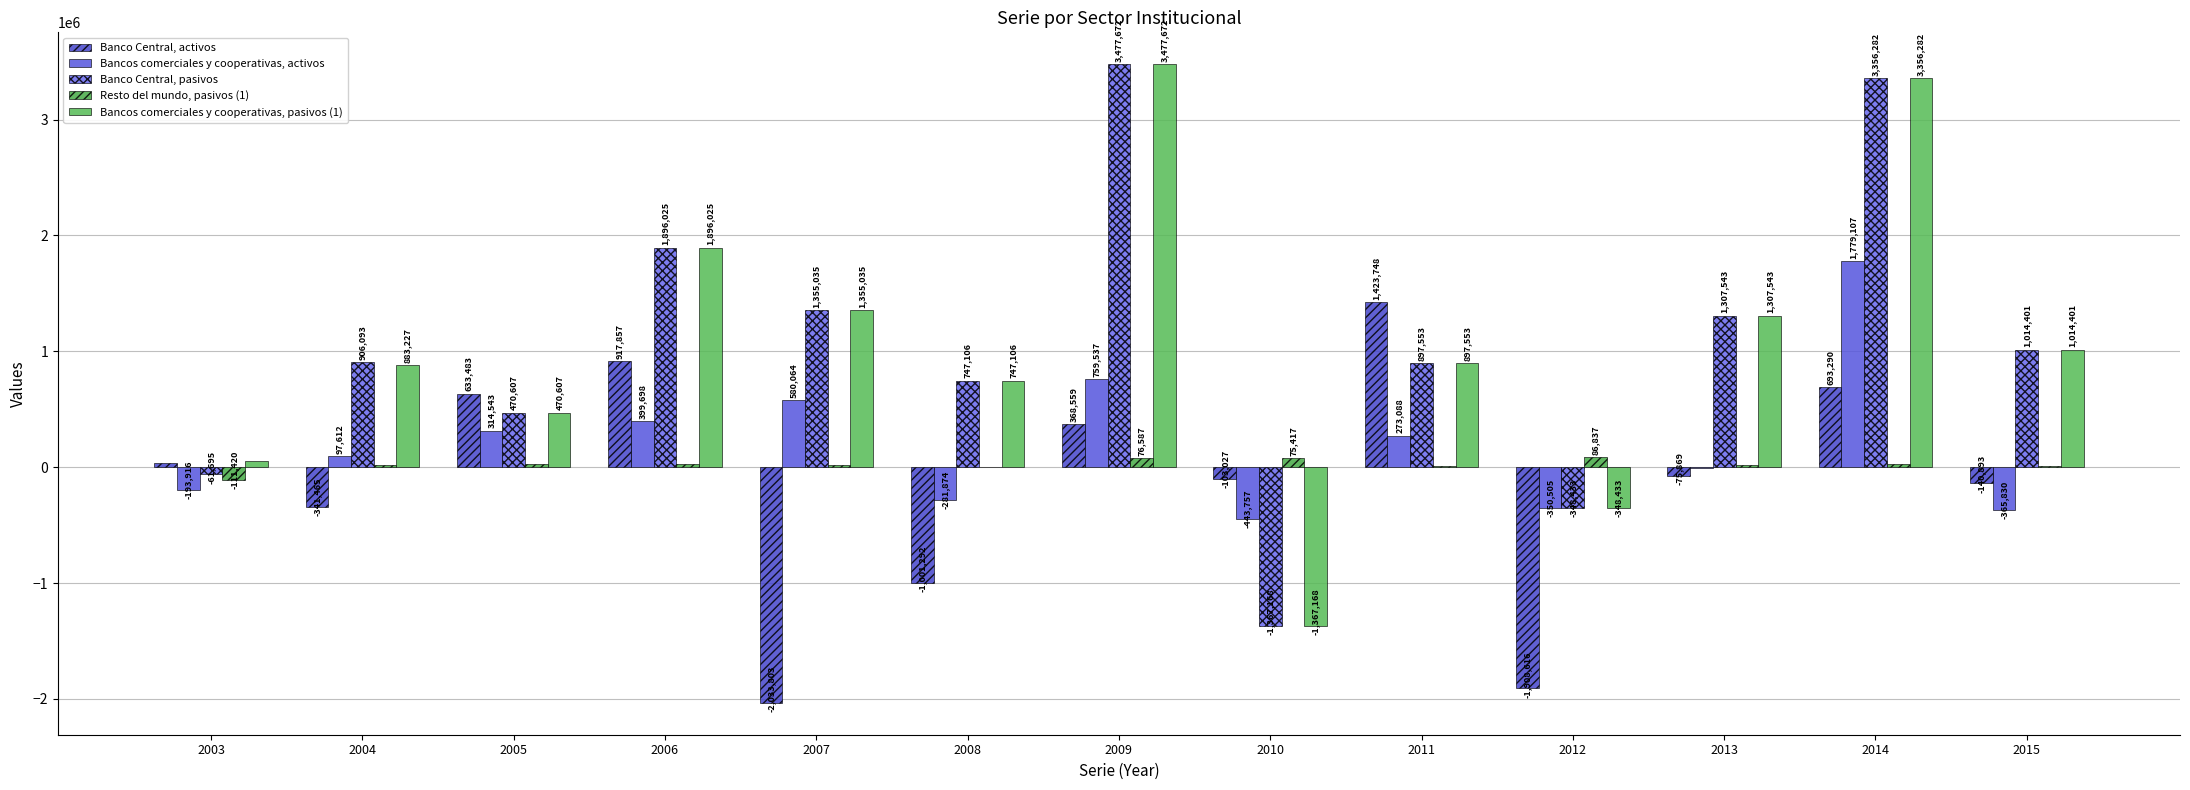

At how many categories does at least one series exceed 2754314?

2